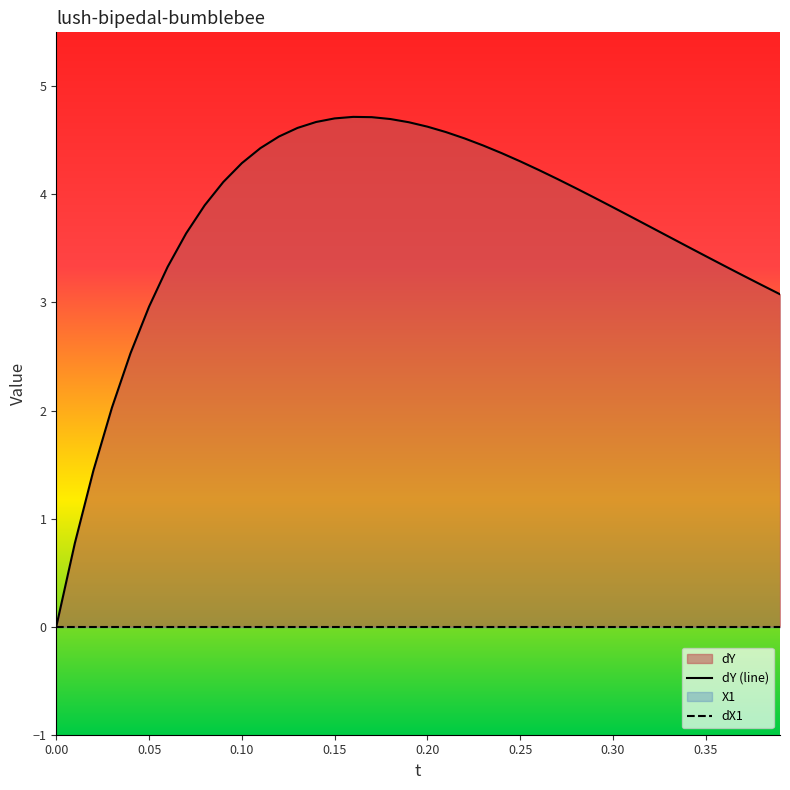

Which has a higher value, 0 or 39?

39